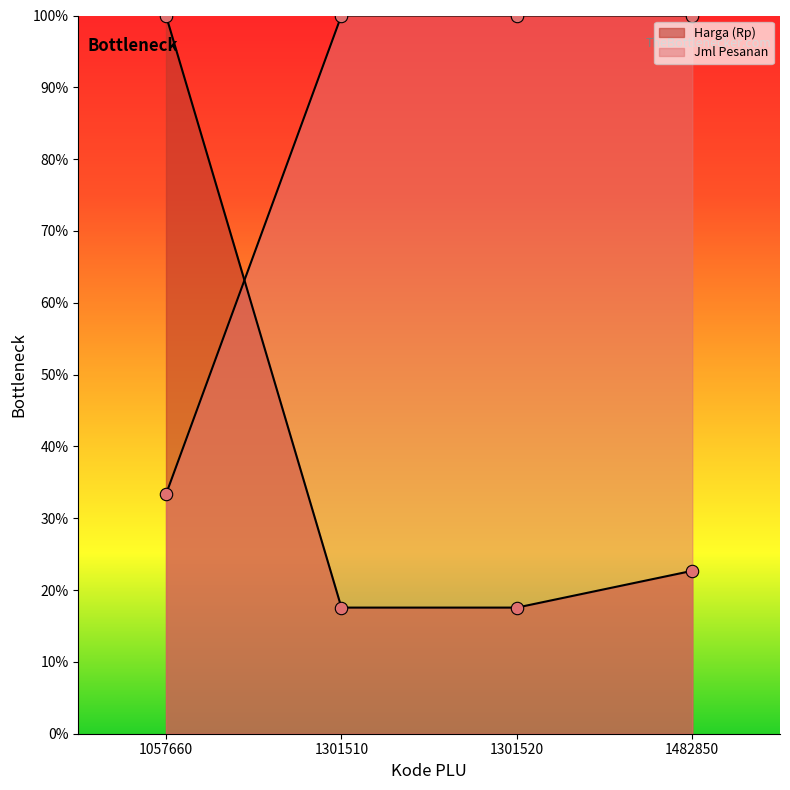

What are all the series names shown in the legend?

Harga (Rp), Jml Pesanan